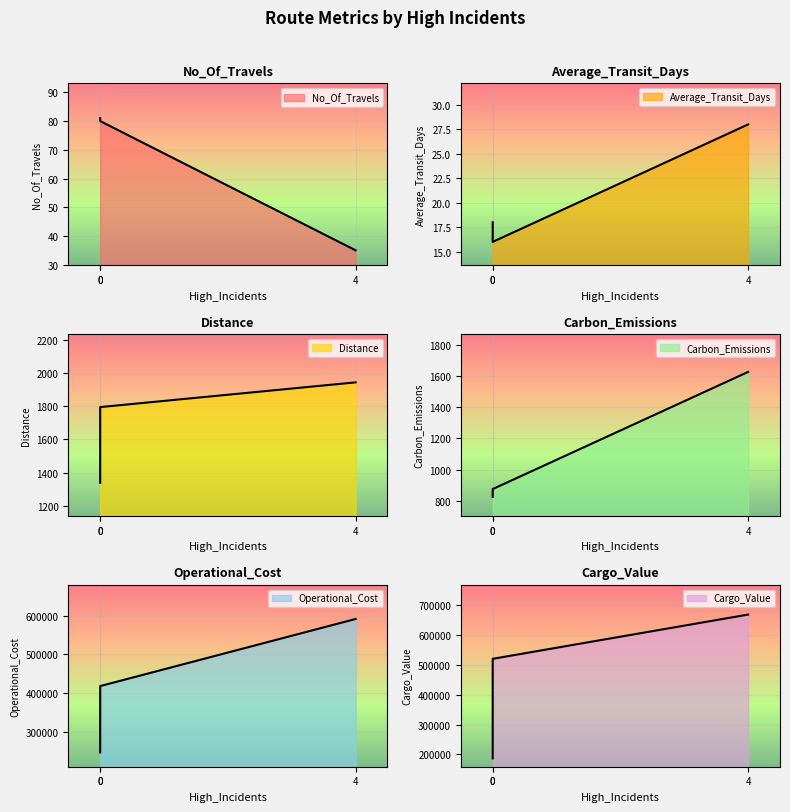

Is the value of Average_Transit_Days at R0001 greater than the value of Distance at R0003?

No